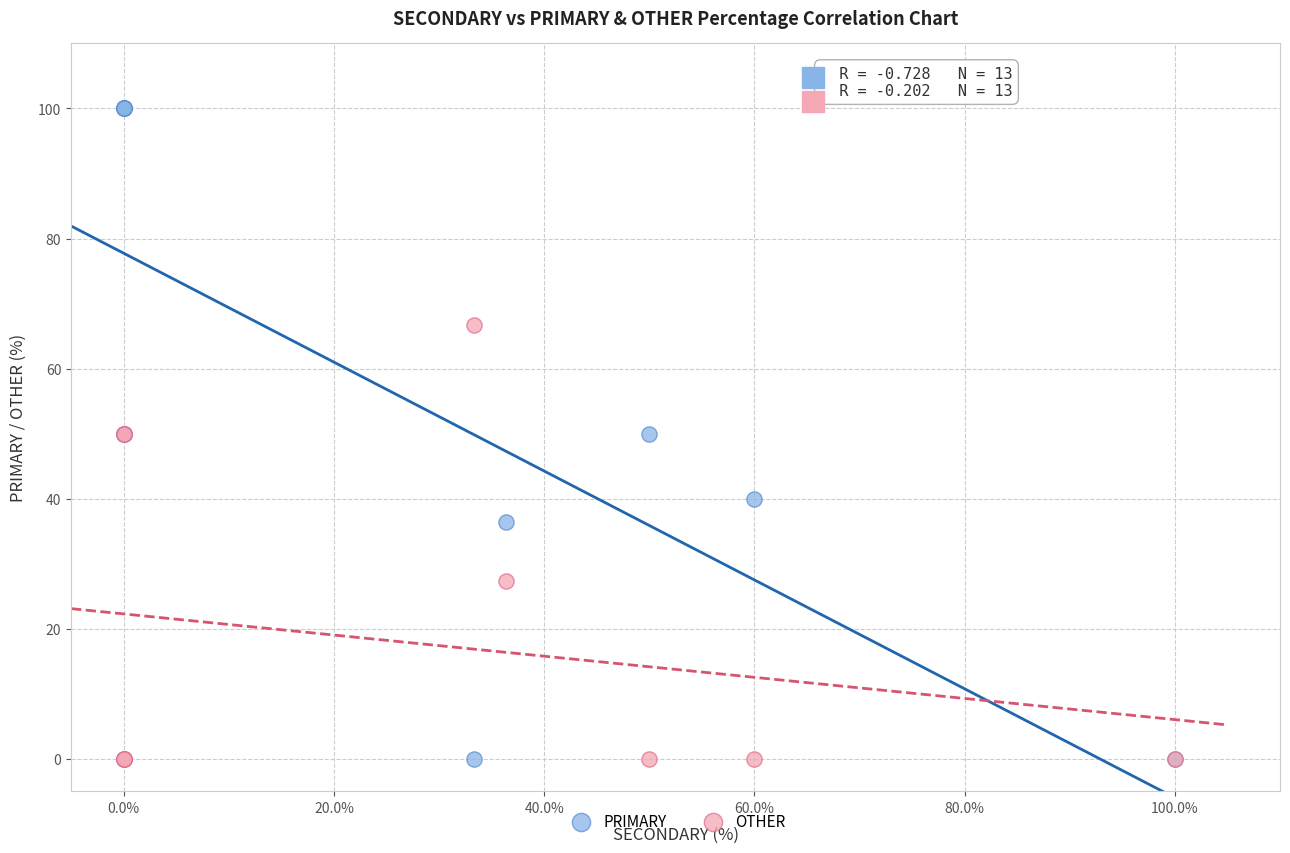

In the OTHER series, what Y value is closest to 33?

27.3